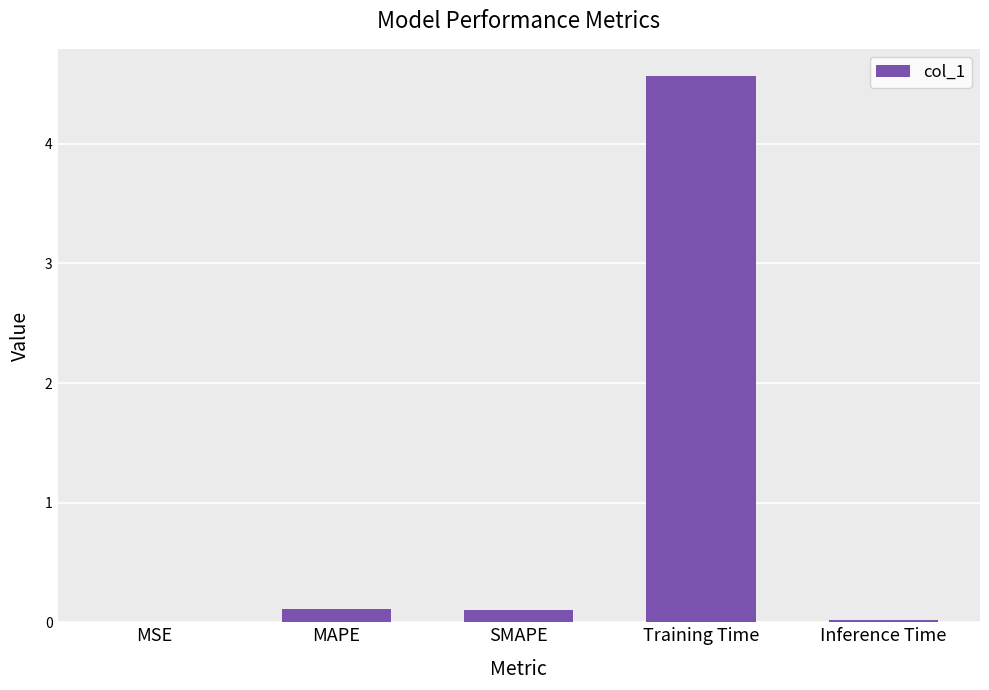

What is the maximum value shown in the chart?

4.6